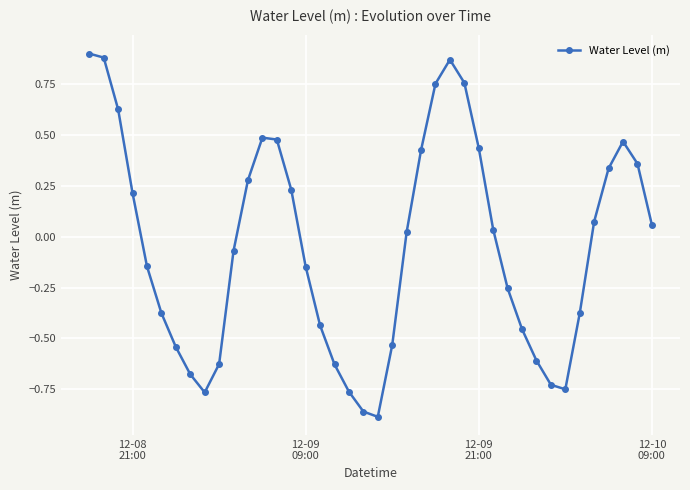

How many lines are shown in the chart?

1